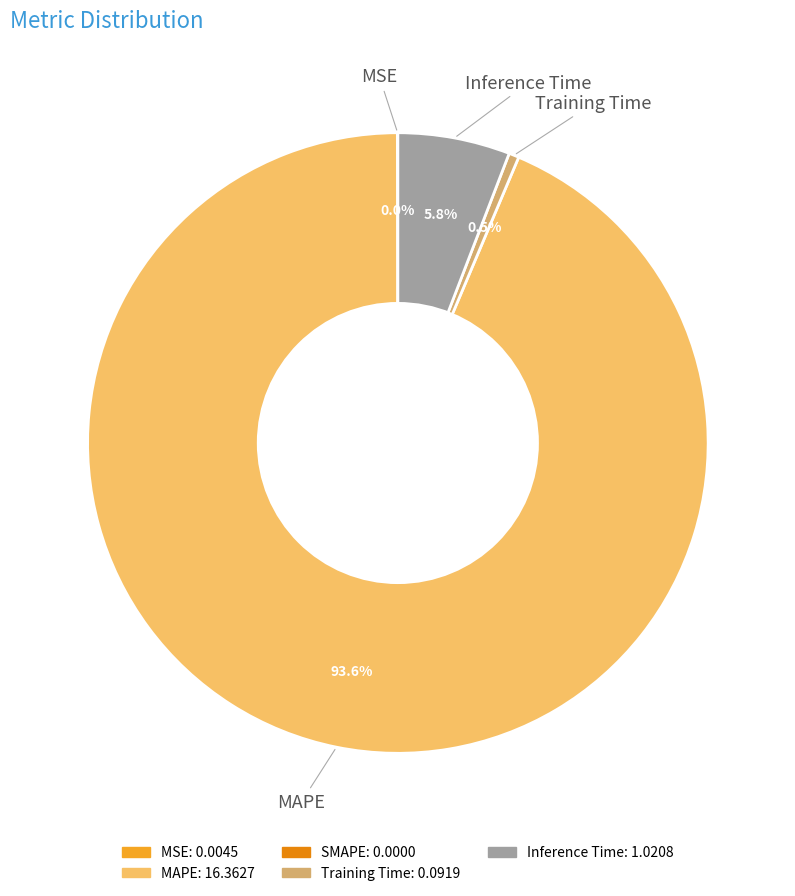

Is there a majority slice in this chart?

Yes